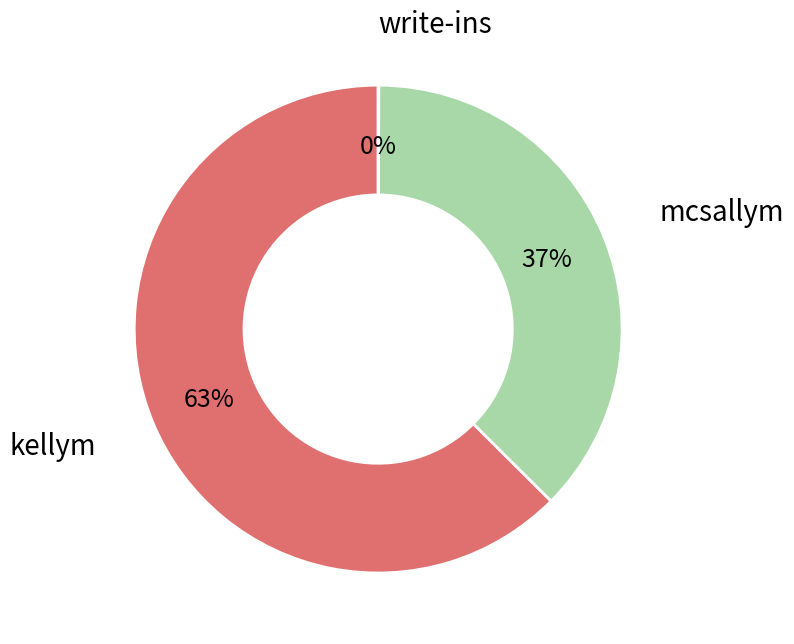

Which slice represents more than half of the pie?

kellym